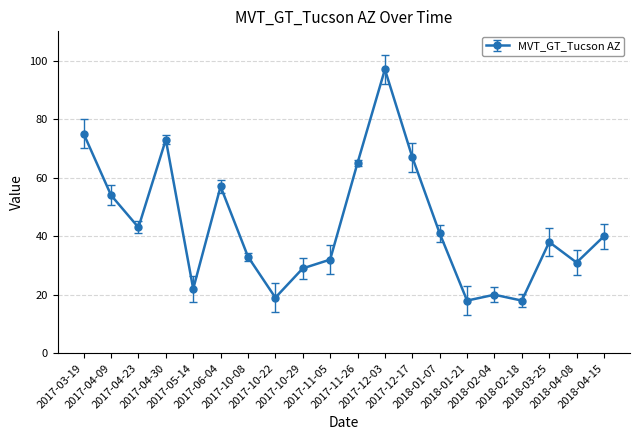

Is it true that the value at 2017-11-26 is 113?

False